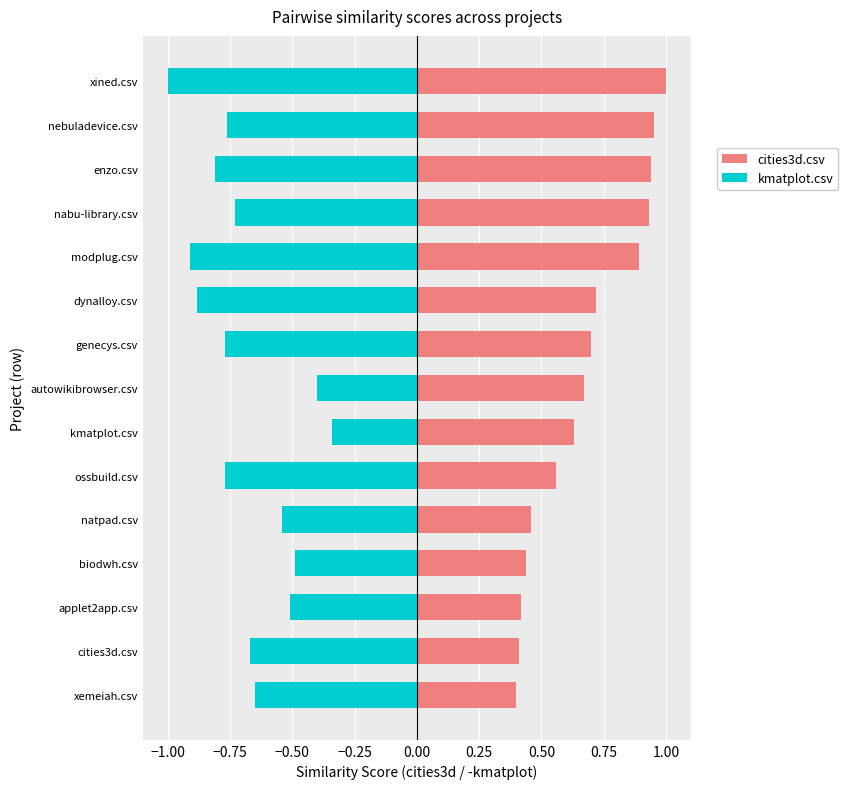

What is the lowest value of the cities3d.csv series?

0.4